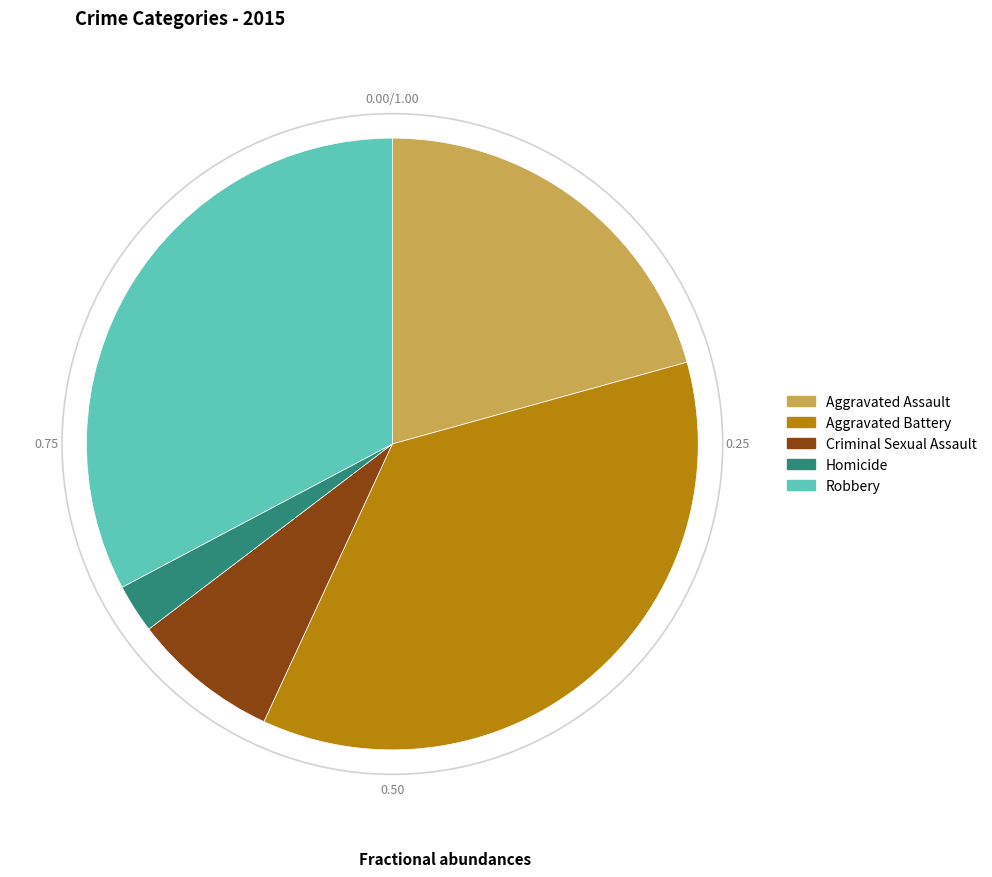

Is it true that Aggravated Assault is 32% of the pie?

False